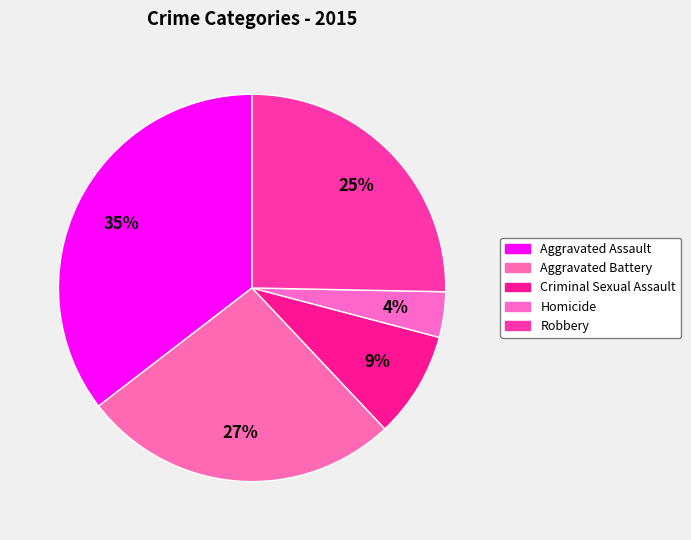

Is there a majority slice in this chart?

No